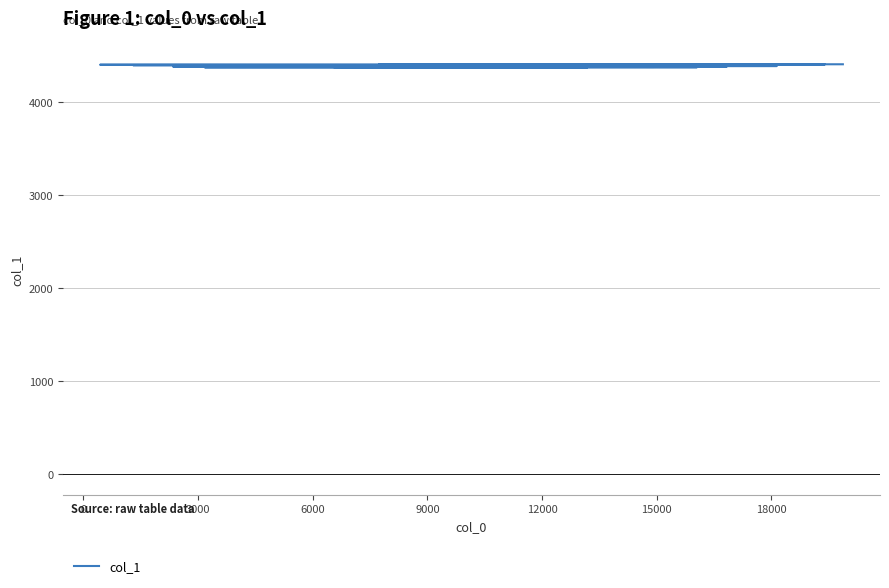

Does the chart have visible grid lines?

Yes